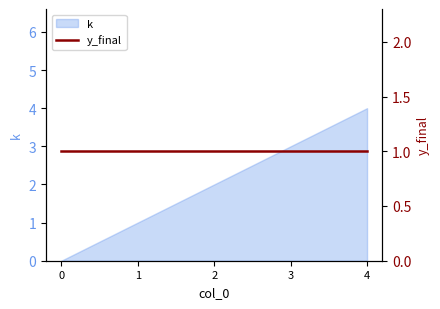

Reading left to right, what are all the values shown in this chart?

0	1	2	3	4